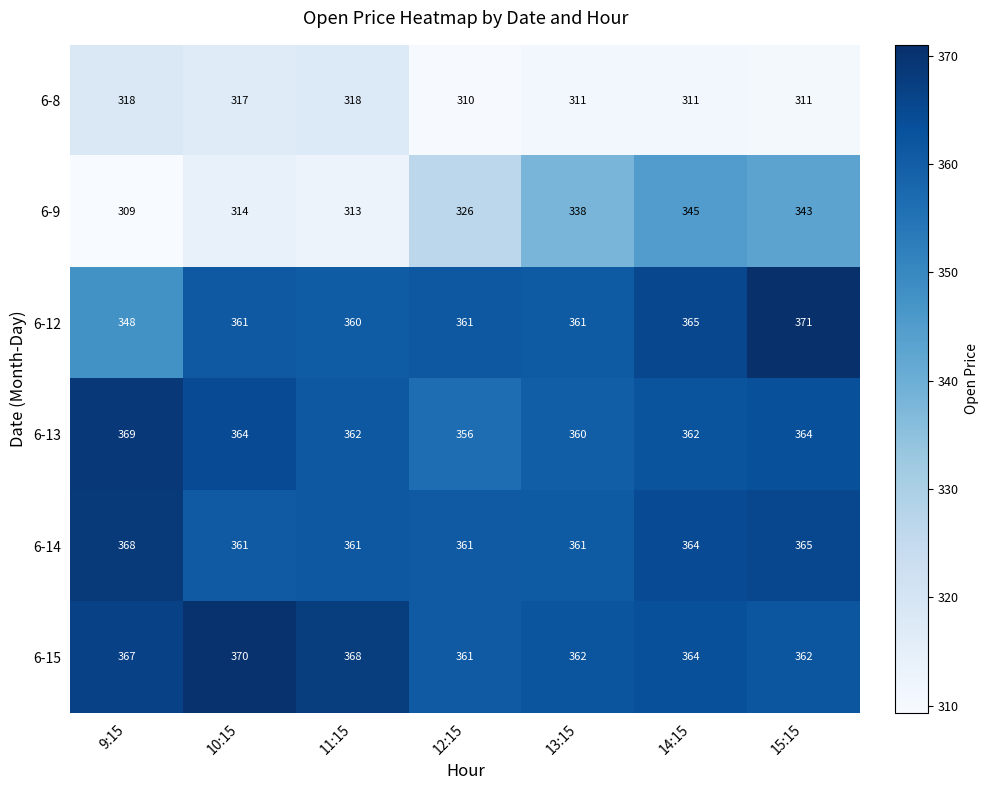

What is the difference between the 6-9 values at 14:15 and 11:15?

32